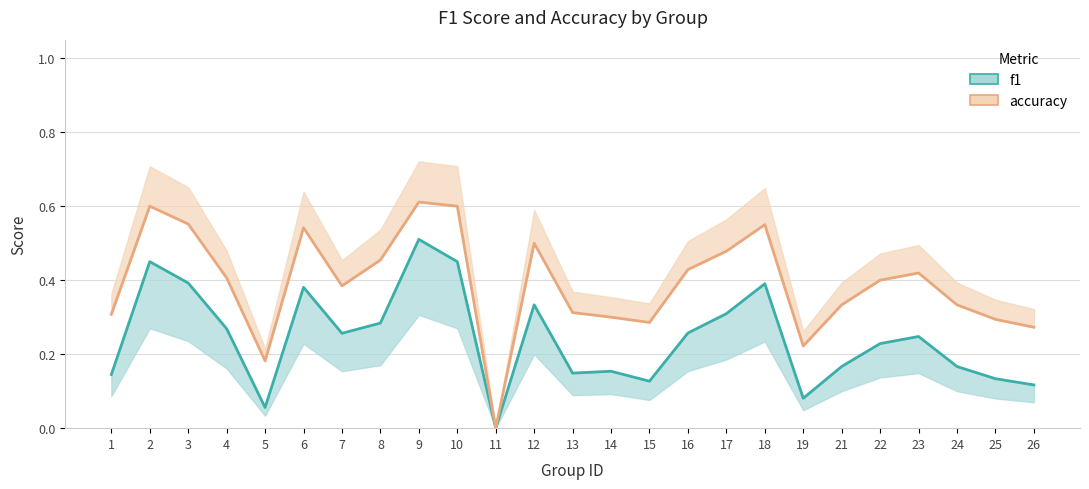

What is the sum of all f1 values?

6.1